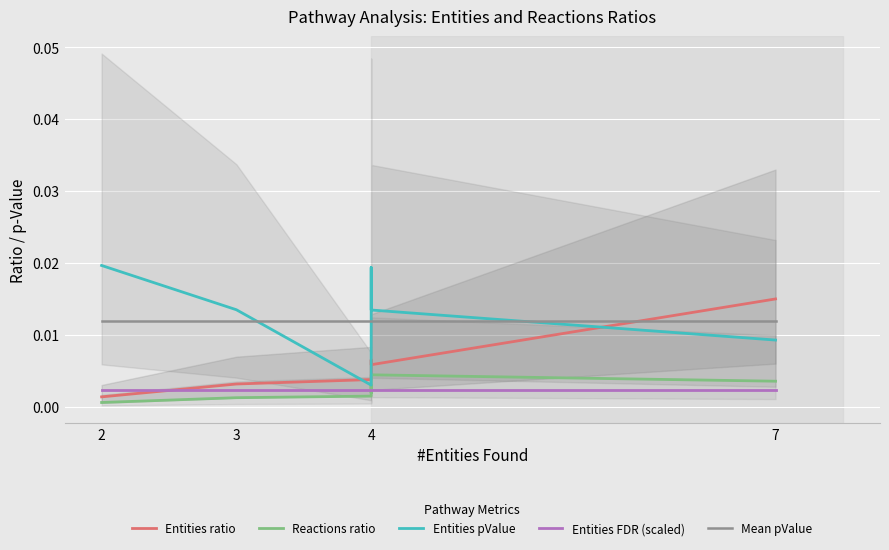

At which category does Entities pValue reach its first local valley?

4